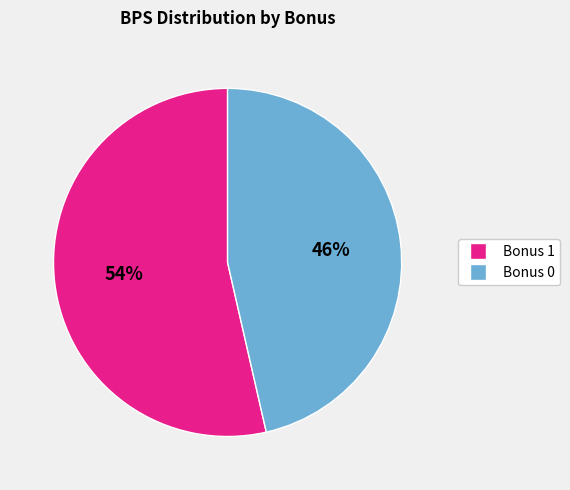

Rank the categories by value from lowest to highest.

Bonus 0, Bonus 1